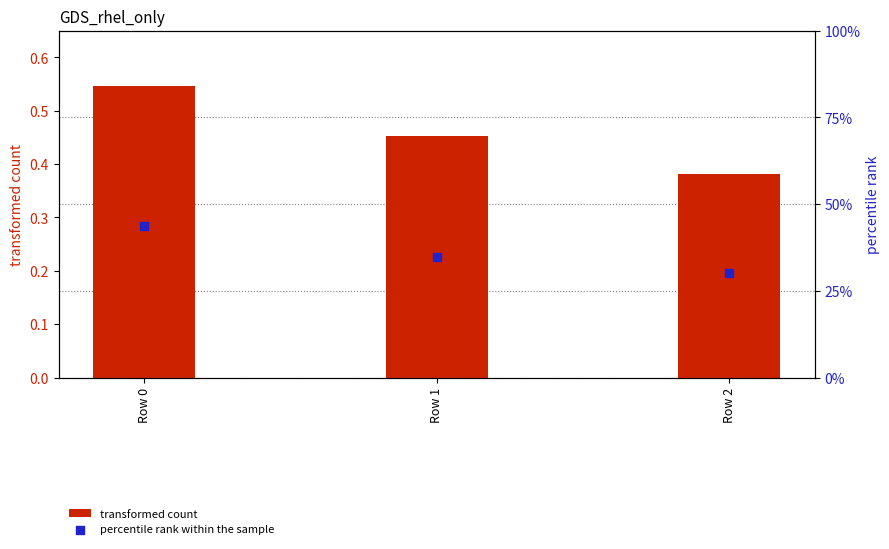

Which series contains the highest Y value?

transformed count